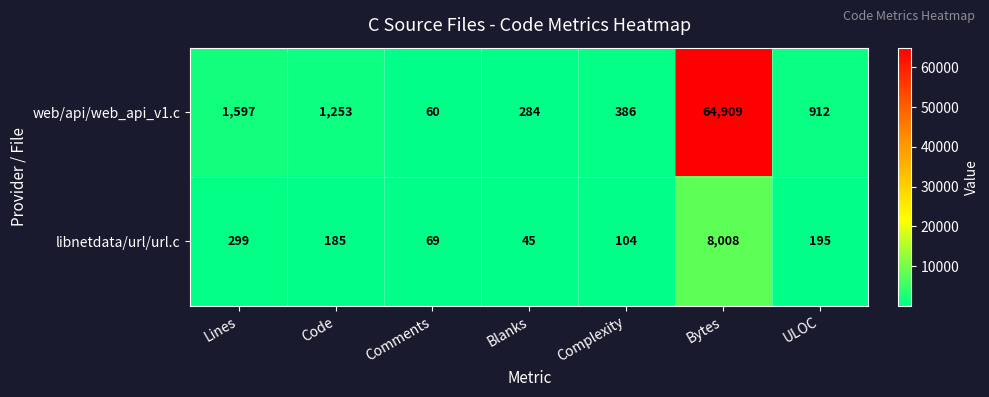

What is the difference between the maximum and second lowest values in the libnetdata/url/url.c series?

7939